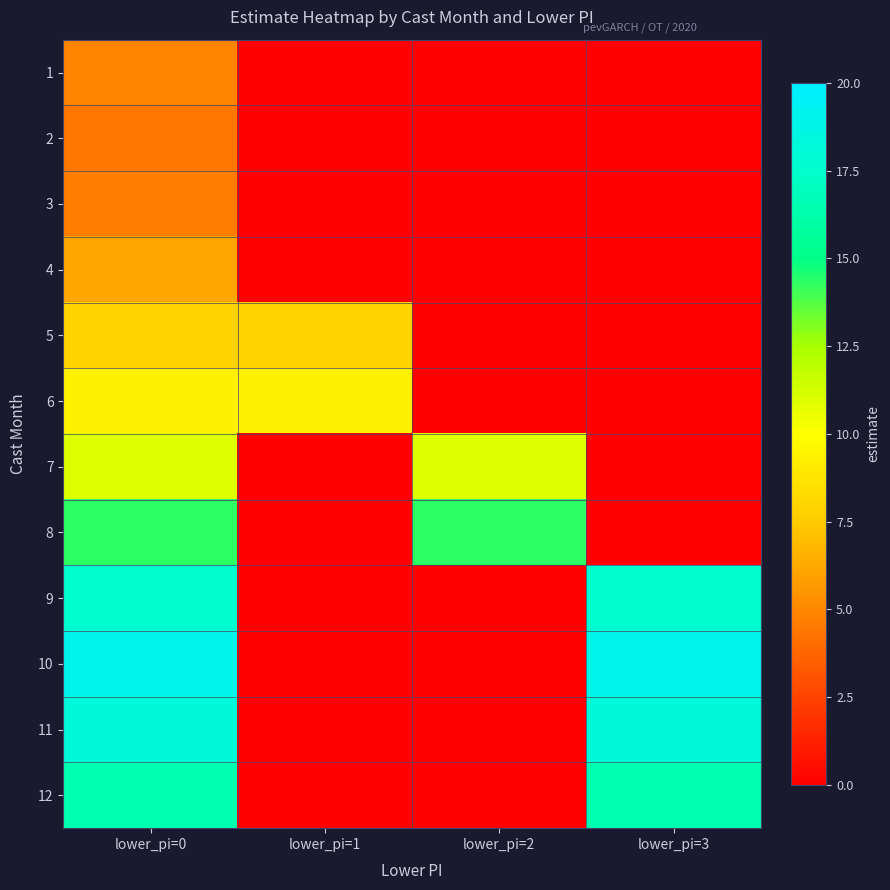

What is the difference between the highest and lowest values at lower_pi=2?

14.3